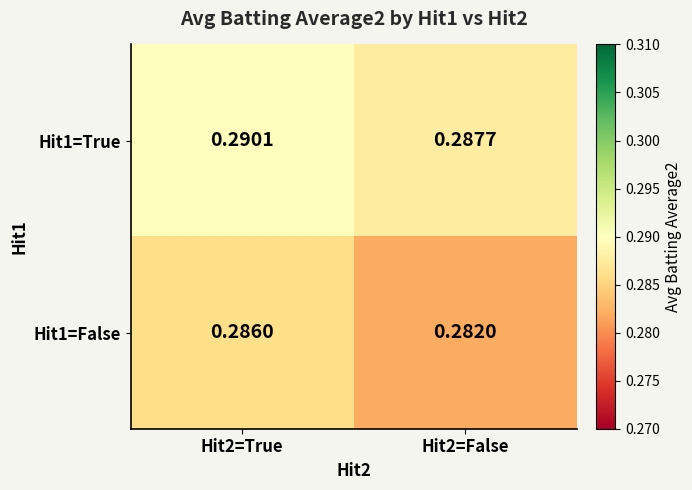

List the series in order of their peak value, lowest first.

Hit1=False, Hit1=True